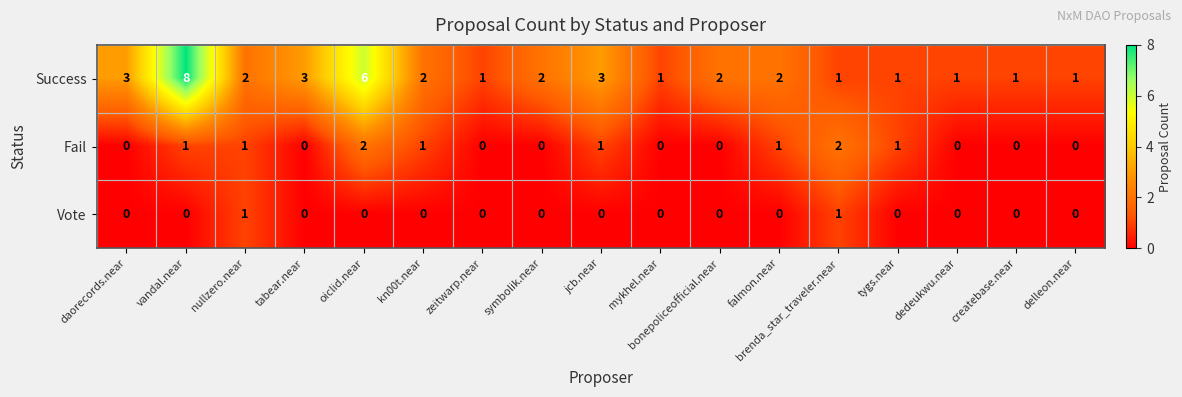

At how many categories does at least one series exceed 5?

2